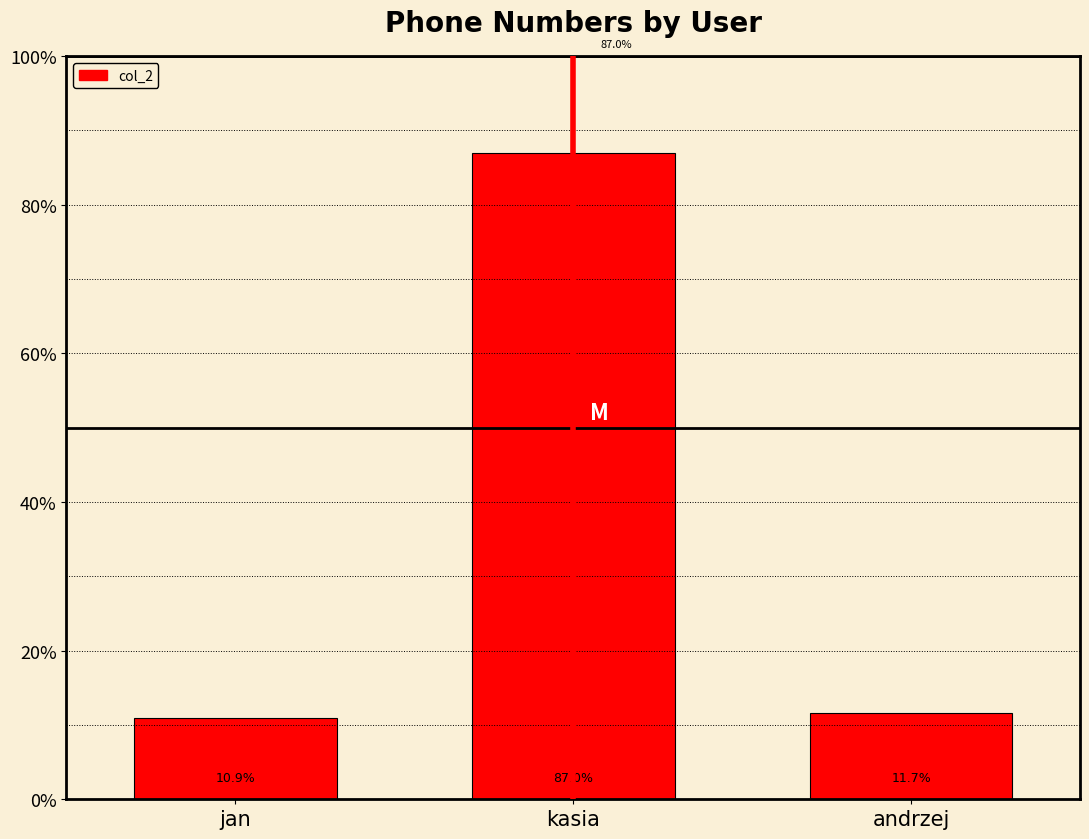

Are the bars horizontal?

No